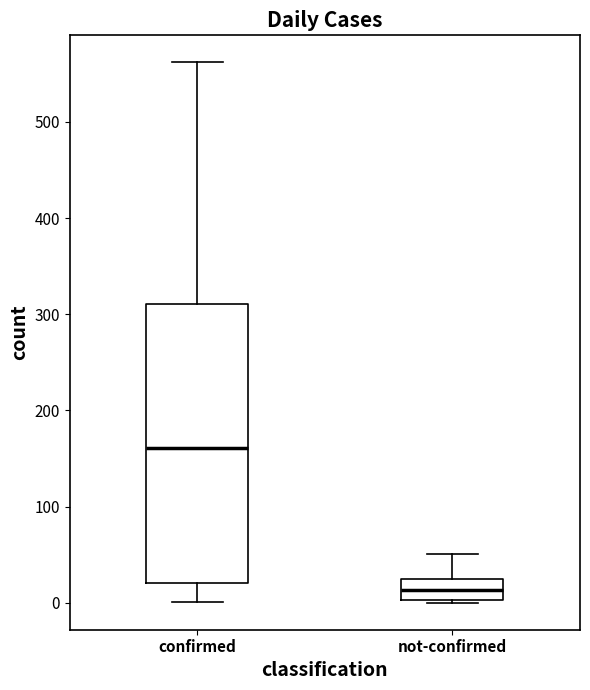

Which box has the lowest median line?

not-confirmed